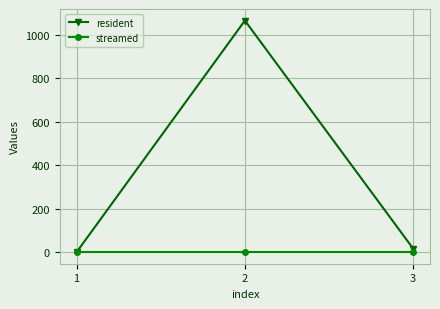

Which category has the highest value across all series?

2